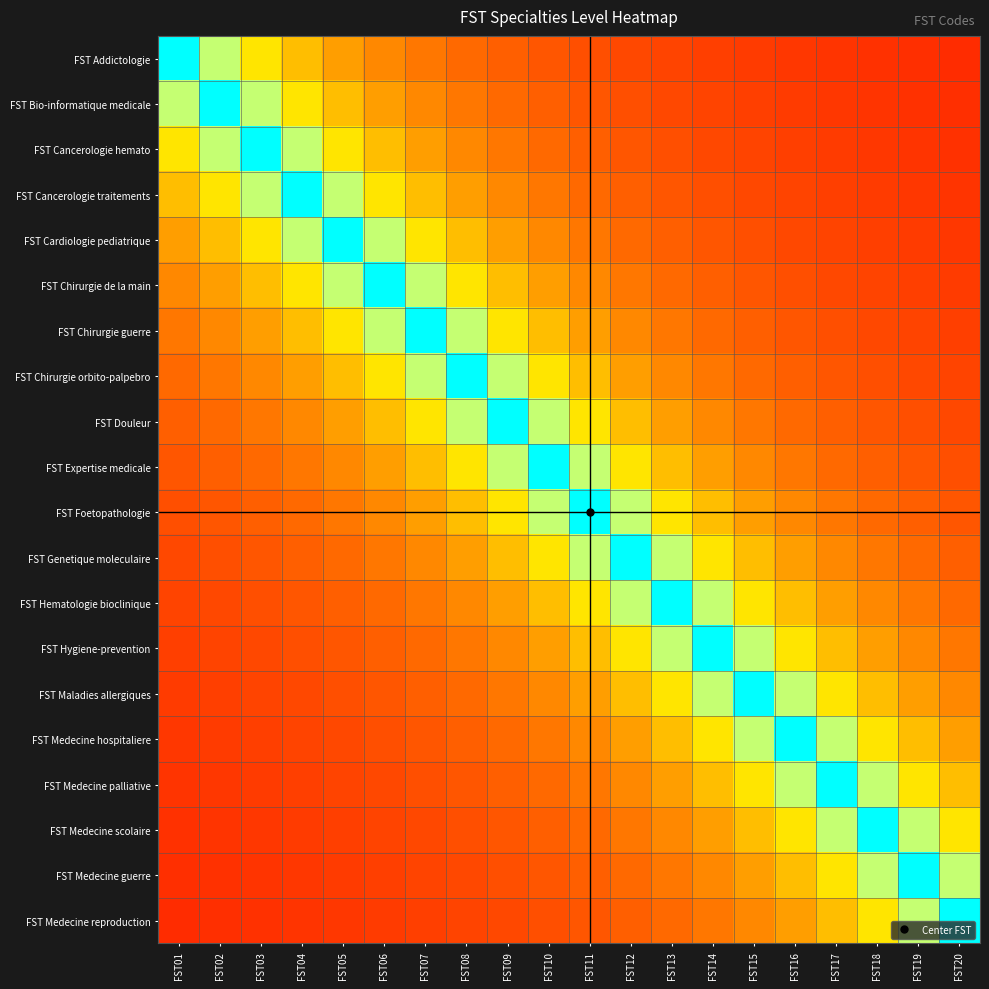

Between FST20 and FST01, which is larger?

FST01